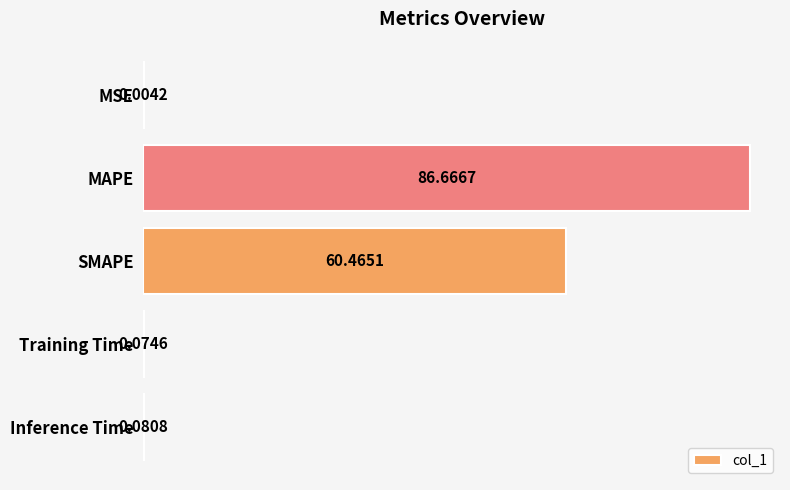

What is the maximum value shown in the chart?

86.7